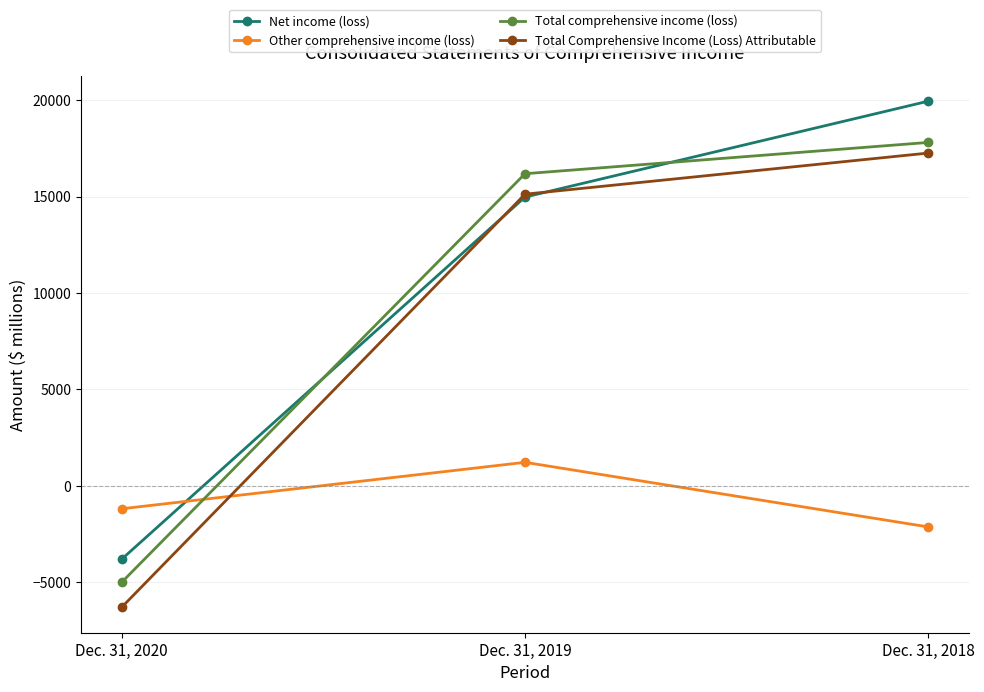

Is the value of Net income (loss) at Dec. 31, 2020 greater than the value of Other comprehensive income (loss) at Dec. 31, 2019?

No